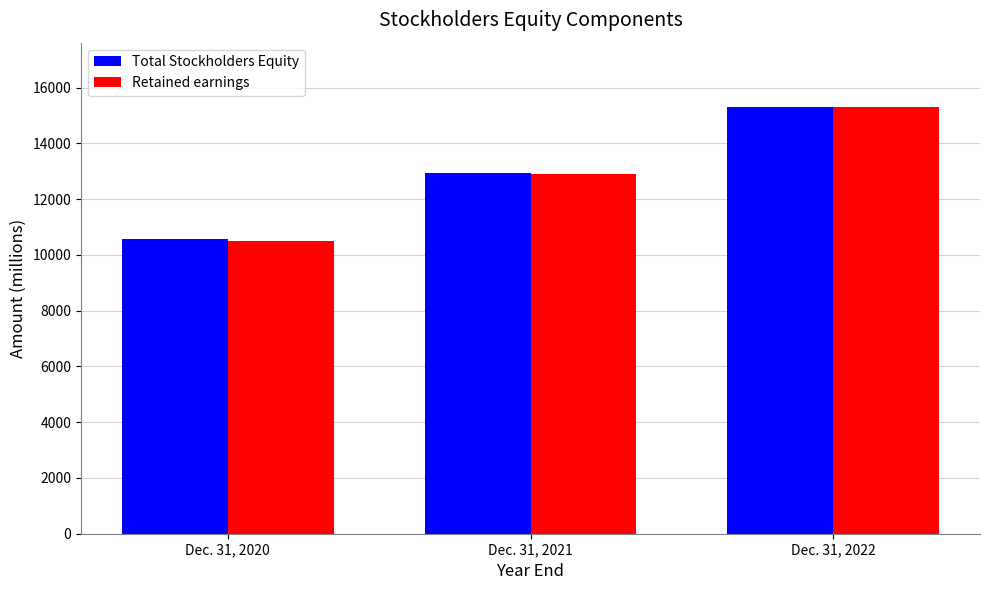

What is the lowest value of the Total Stockholders Equity series?

10579